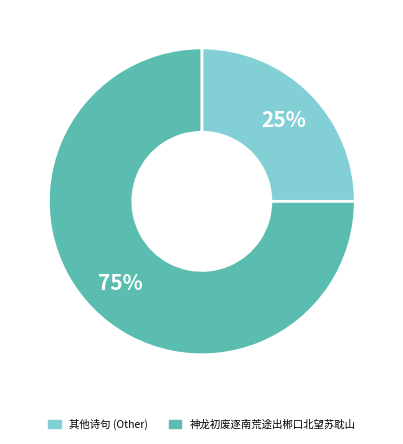

How many slices are in this pie chart?

2